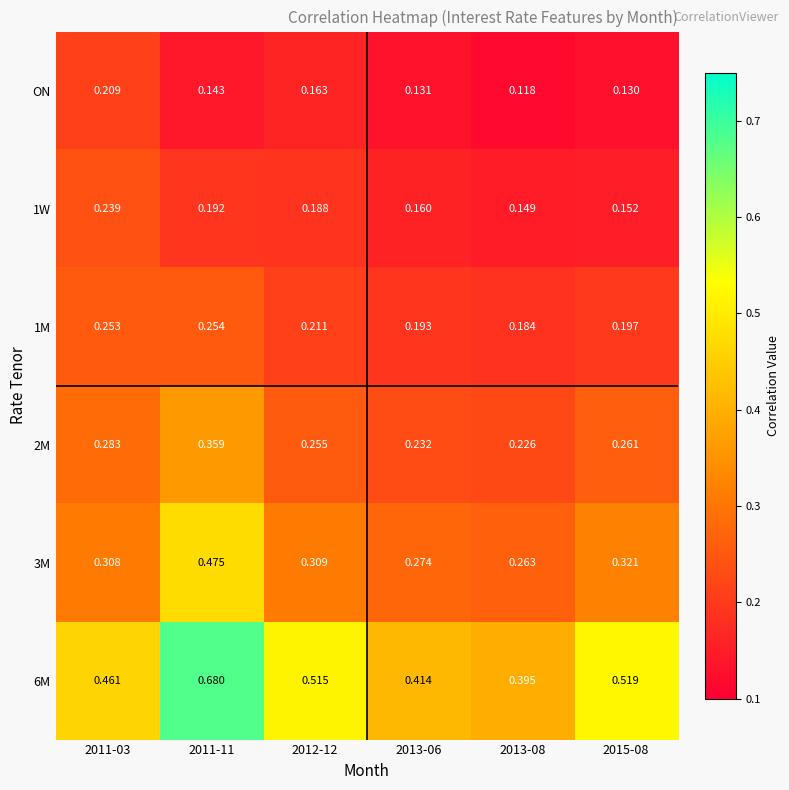

Is the value of 1W at 2015-08 greater than the value of ON at 2015-08?

Yes